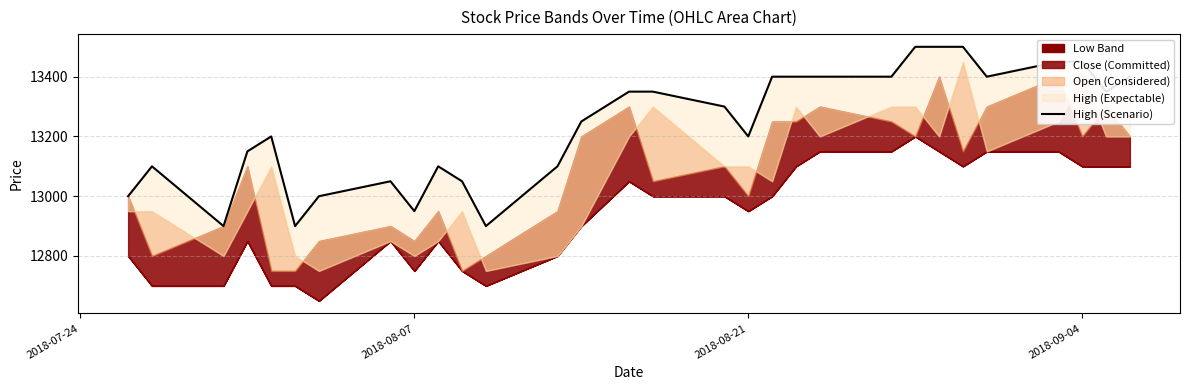

How many data points are less than 13300?

15